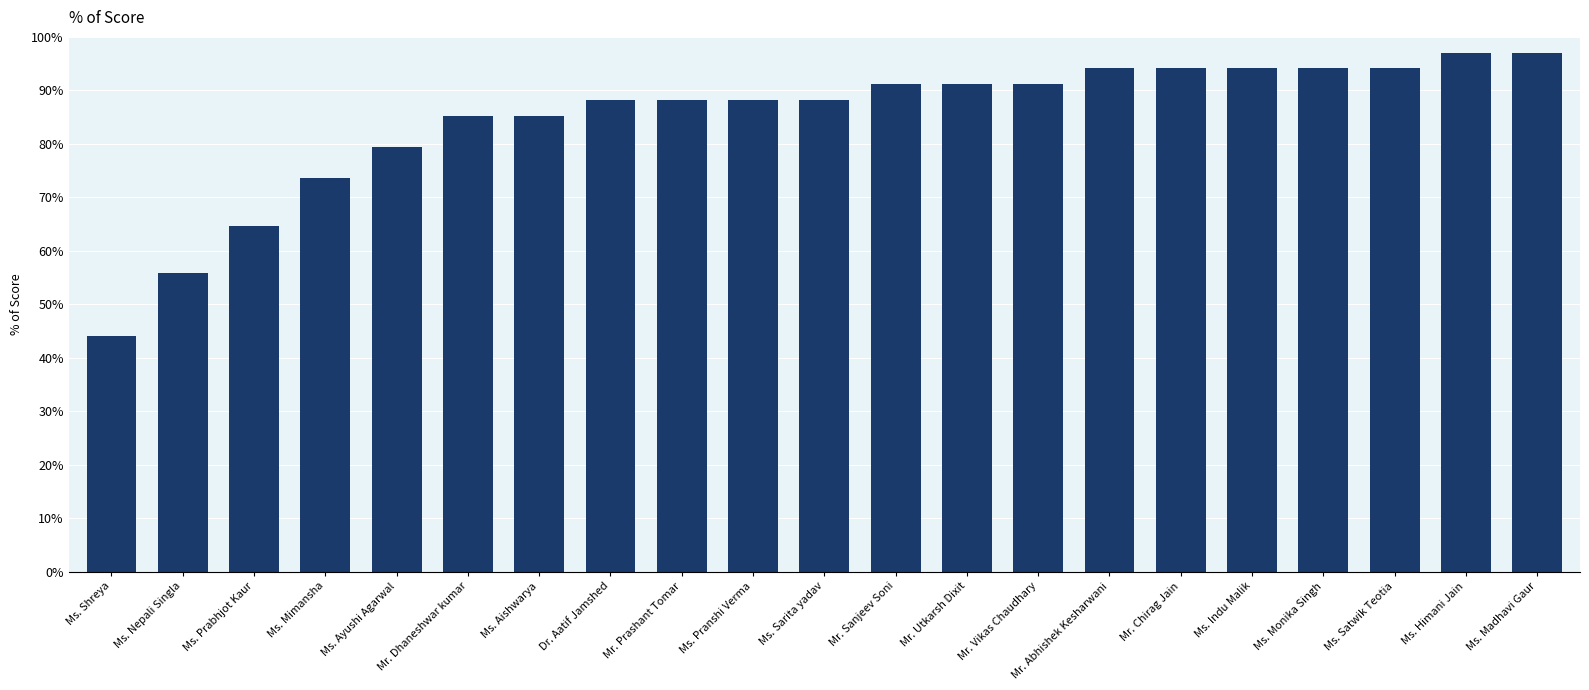

What is the greatest value displayed?

97.1